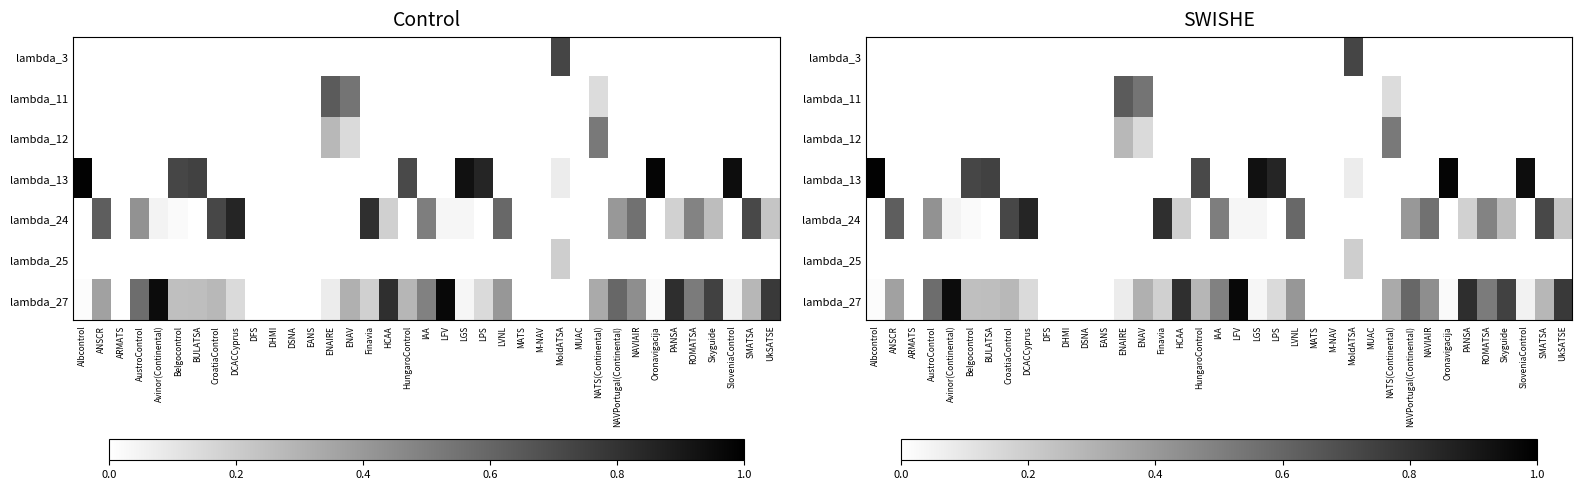

How many values in lambda_25 are above zero?

1